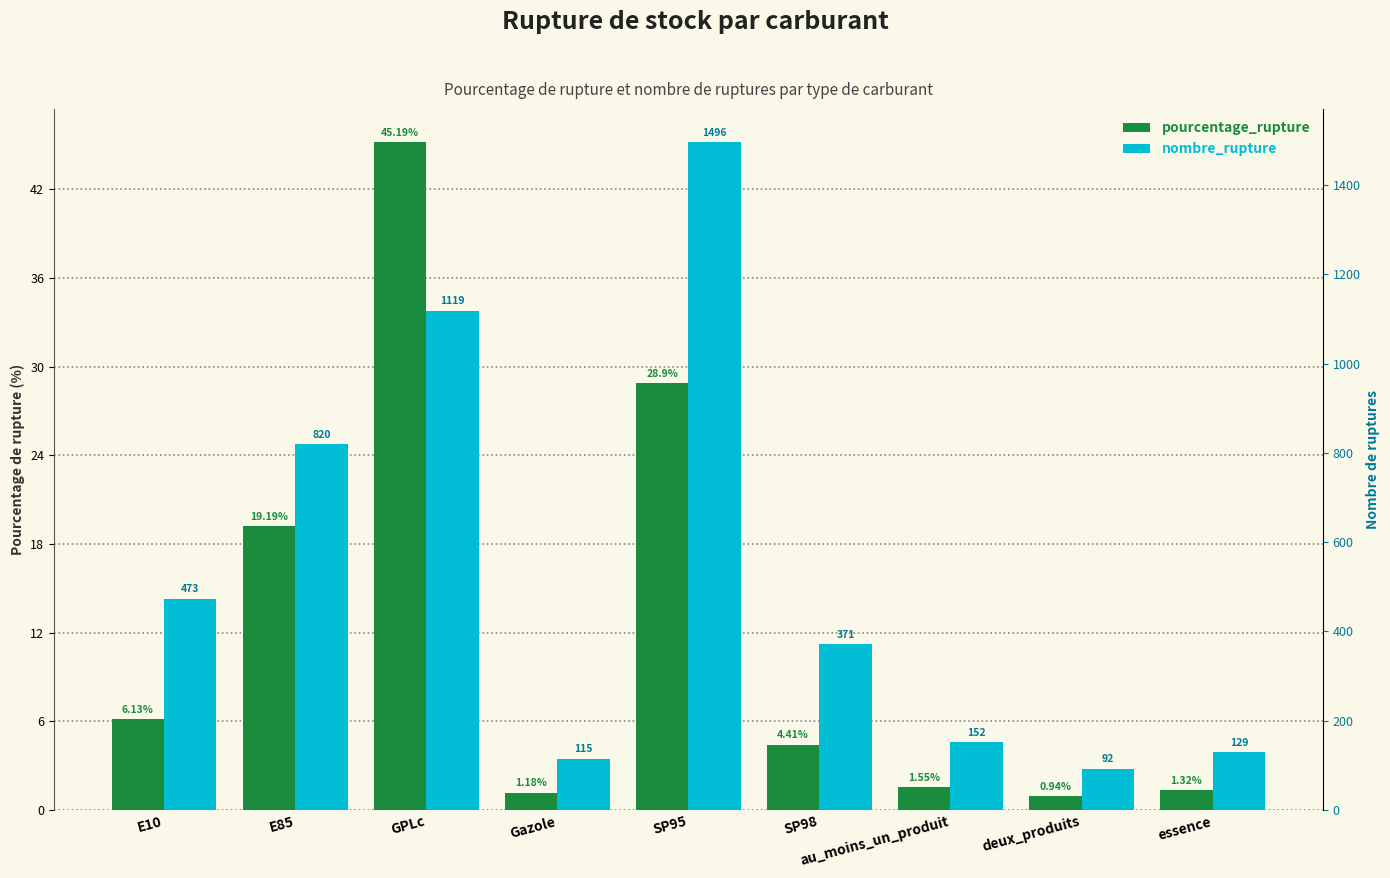

The value of nombre_rupture at E85 is 43.8. True or false?

False